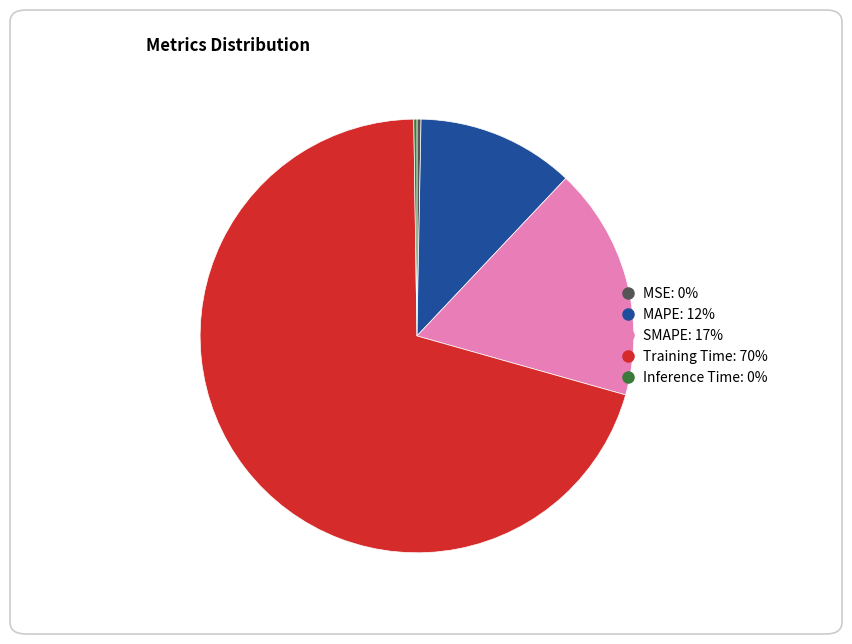

Which category has the biggest portion of the pie?

Training Time